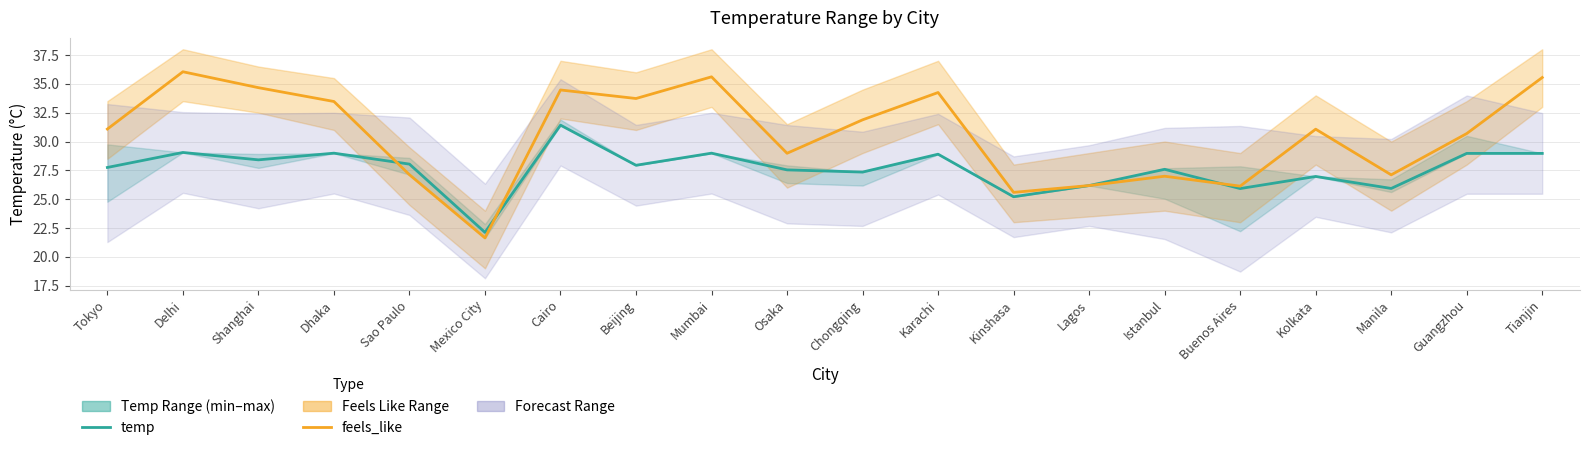

What is the sum of the temp values at Karachi and Shanghai?

57.3